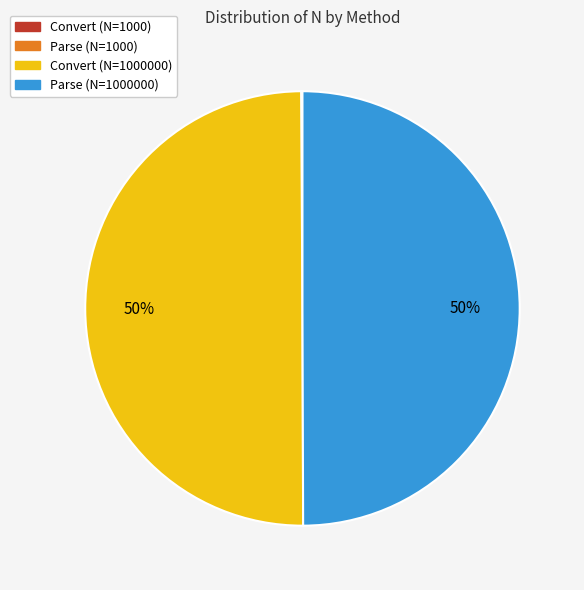

Do Convert (N=1000000) and Parse (N=1000000) together represent more than half of the pie?

Yes